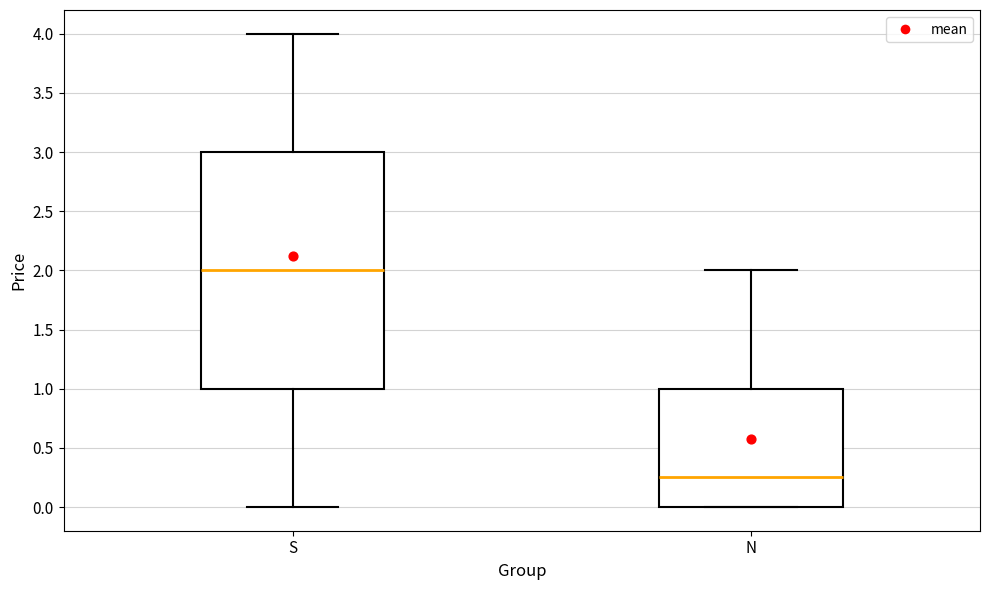

Which box has the highest median line?

S